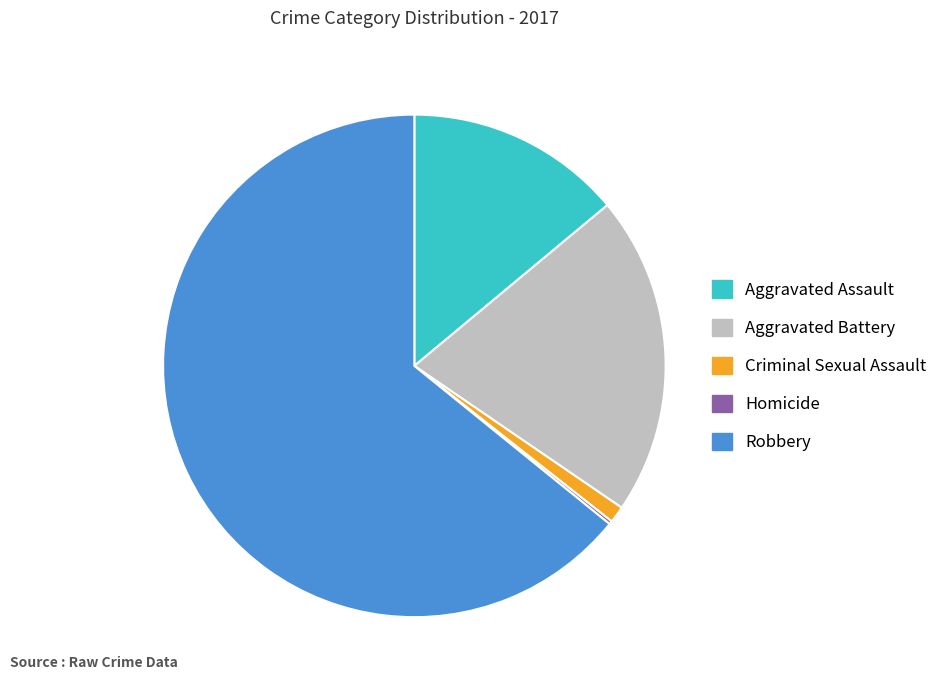

The Aggravated Battery slice represents 28% of the pie. True or false?

False